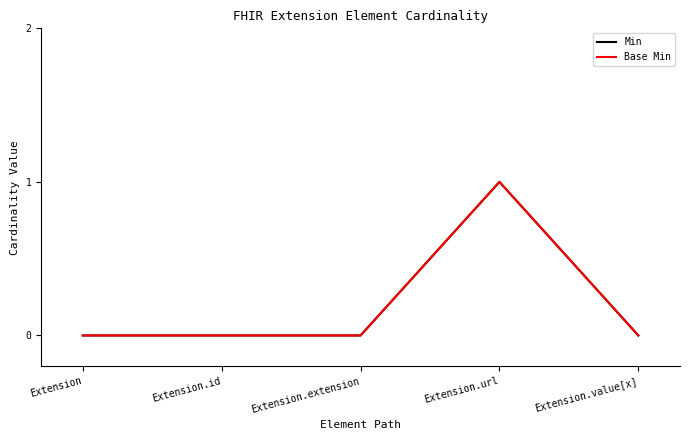

Is this an area chart (filled region under the line)?

No